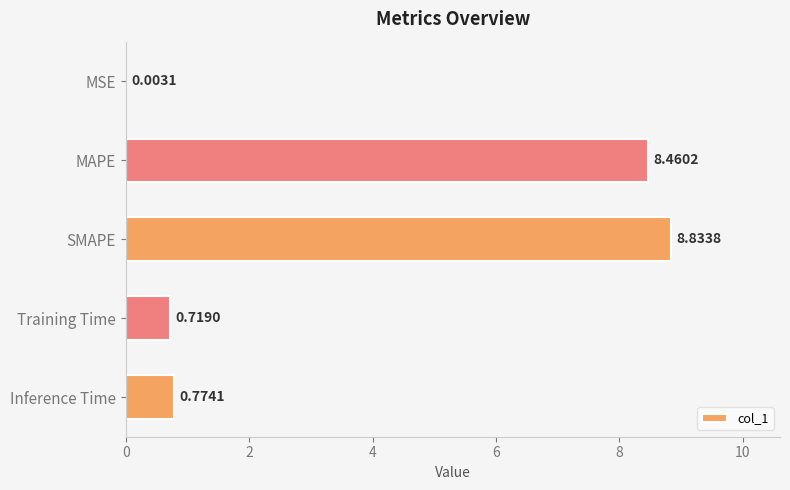

What is the change in value from Training Time to Inference Time?

+0.1